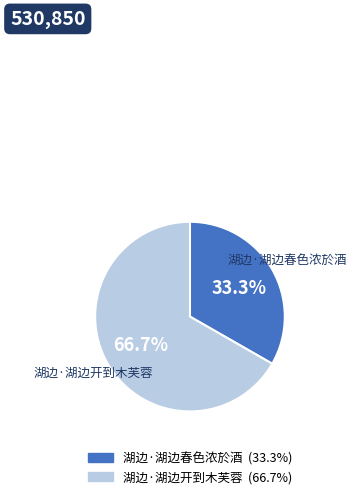

Count the number of slices in the pie.

2